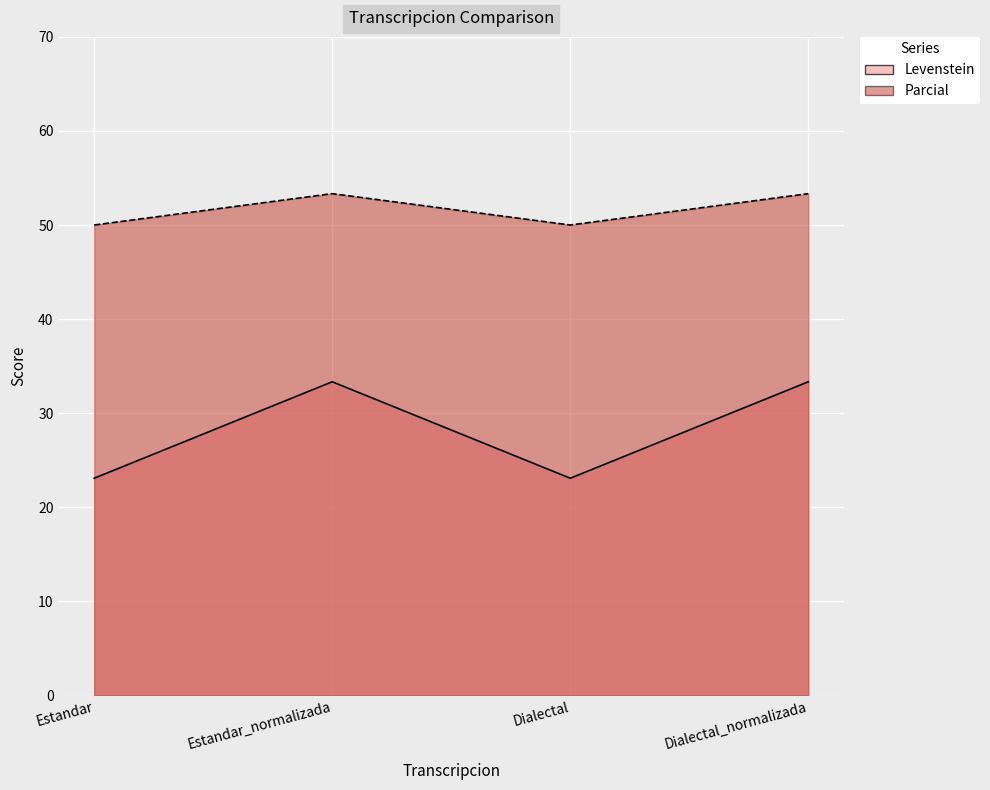

Which series has the largest total across all categories?

Levenstein